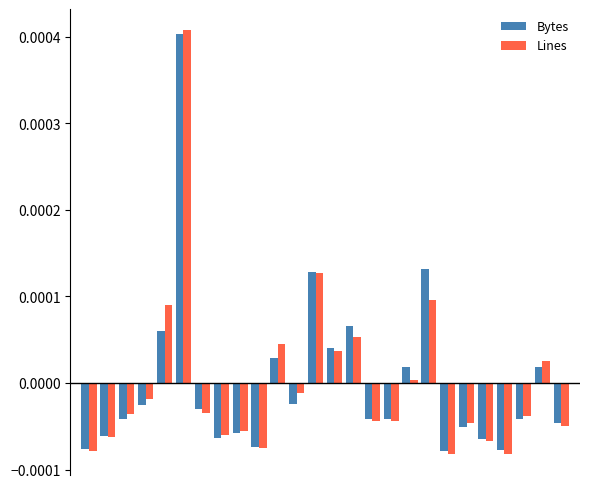

Which series has the widest spread of values?

Lines